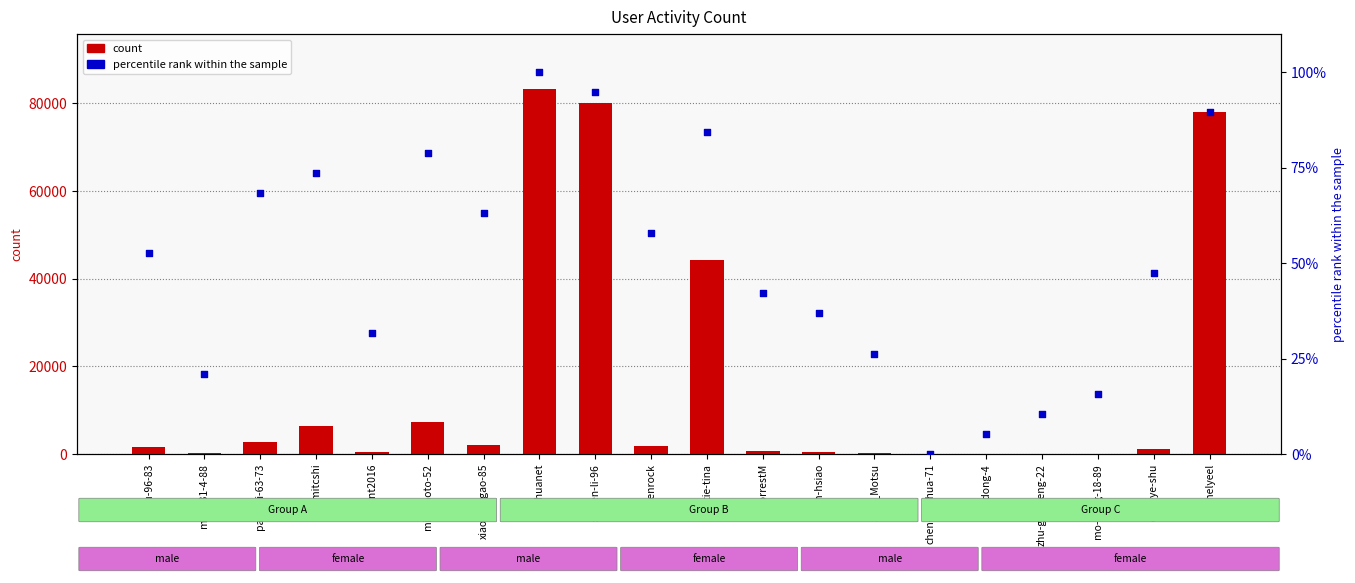

At how many categories does at least one series exceed 76994?

3